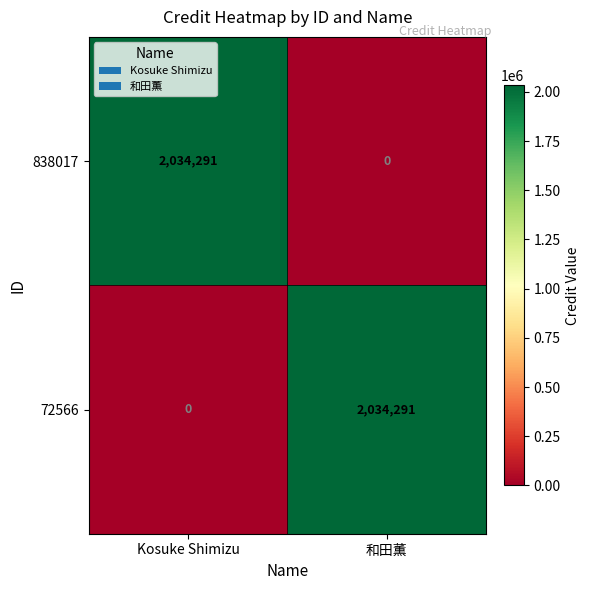

Where is 838017 nearest to the value 1017145?

和田薫